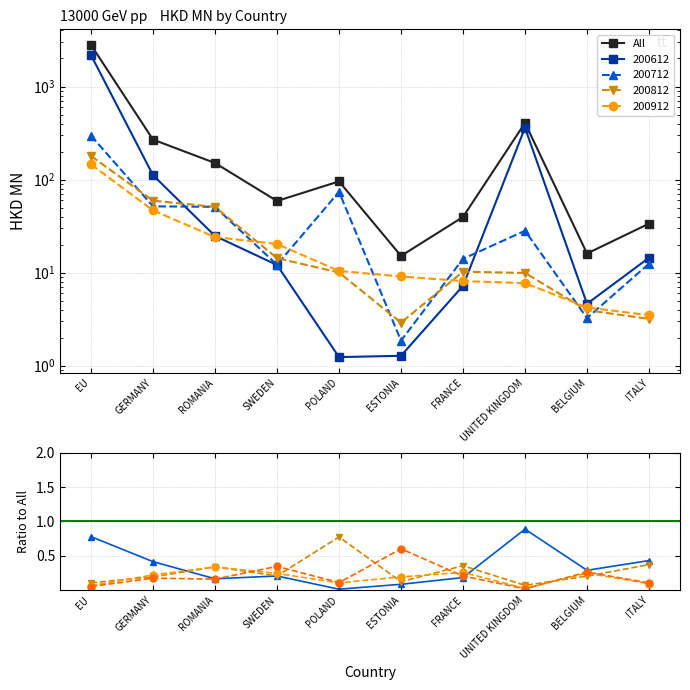

The chart shows a value of 28.7 at BELGIUM. True or false?

False